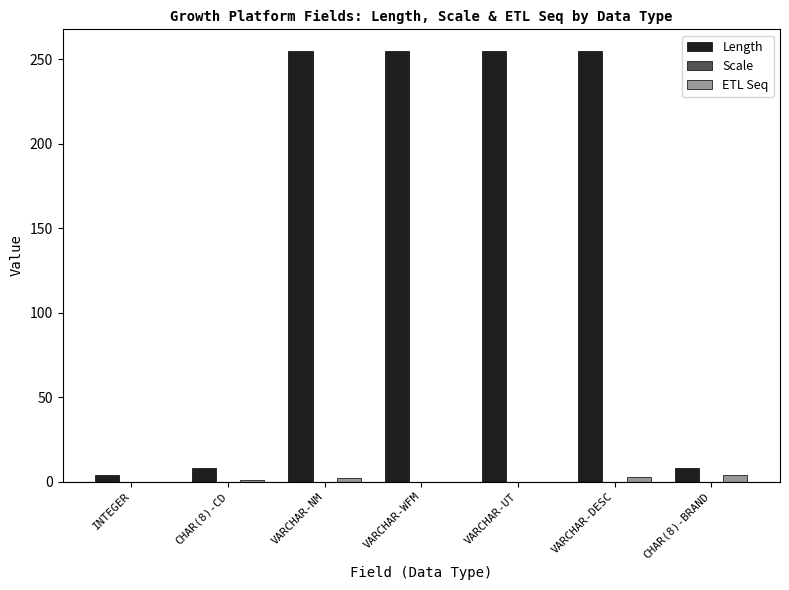

Which series changed the most between INTEGER and VARCHAR-DESC?

Length